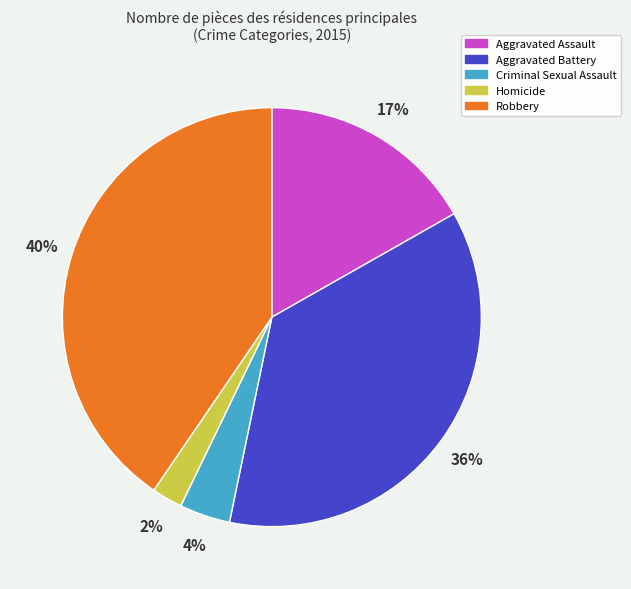

Is there any slice that represents more than half of the pie?

No